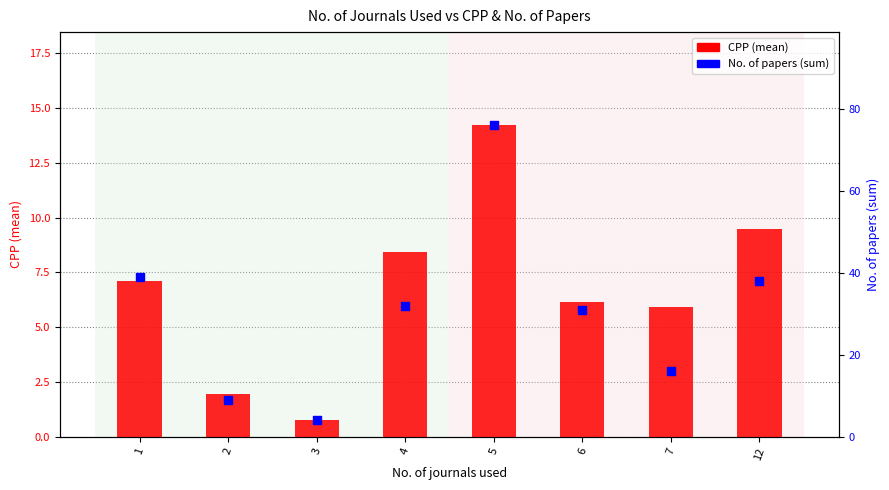

Which series has the largest total across all categories?

No. of papers (sum)